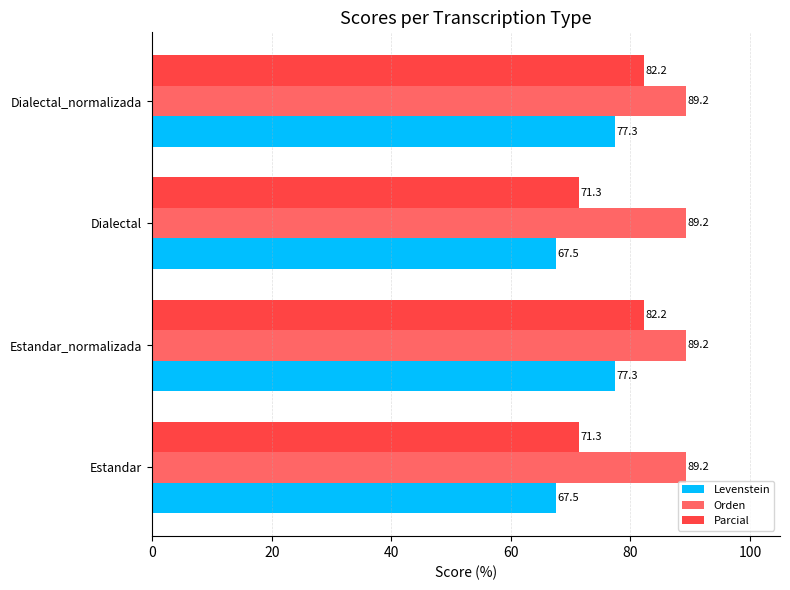

List the series in order of their peak value, highest first.

Orden, Parcial, Levenstein